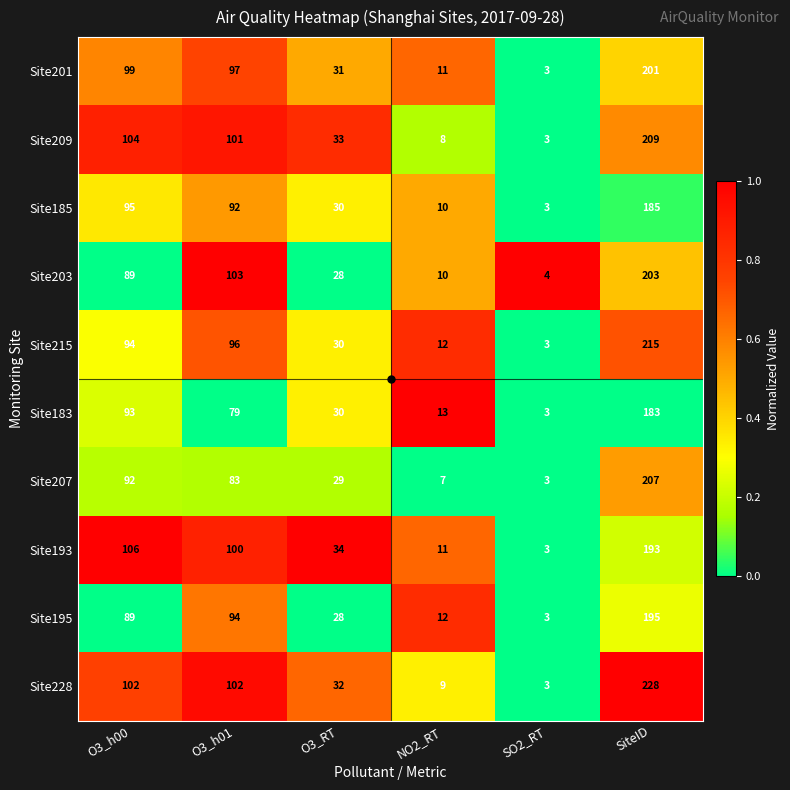

Is the value of Site215 at O3_h00 greater than the value of Site183 at O3_RT?

Yes